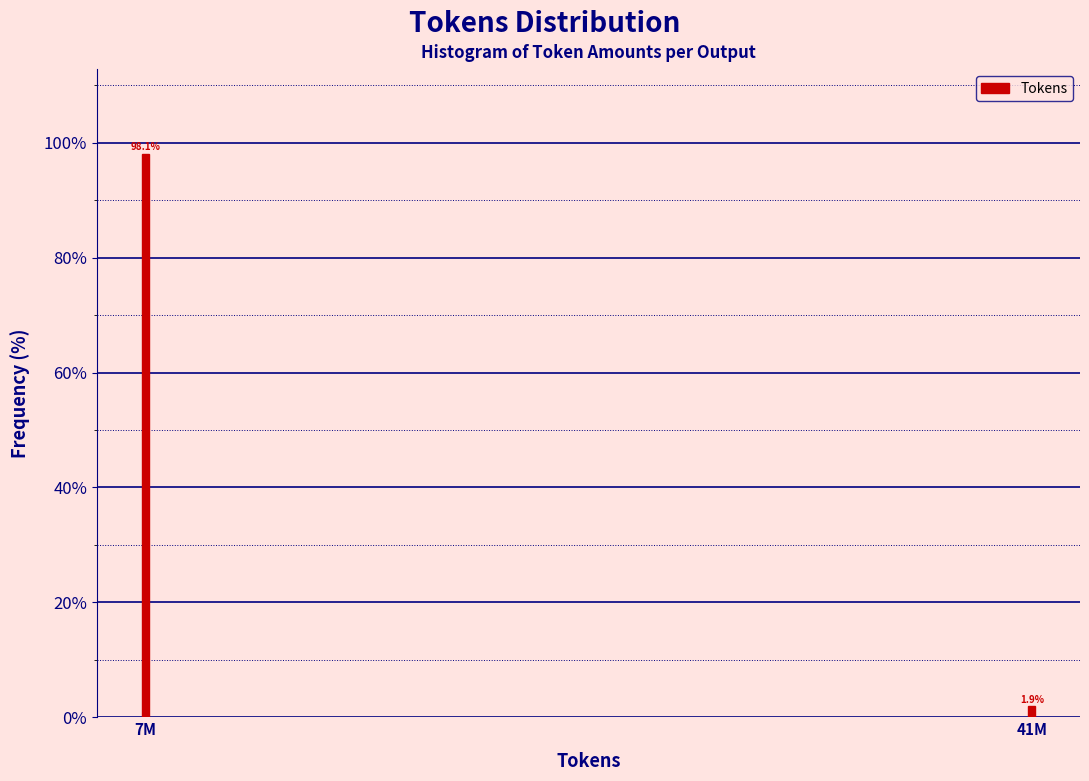

Reading left to right, list all the values displayed in this chart.

98.1	1.9